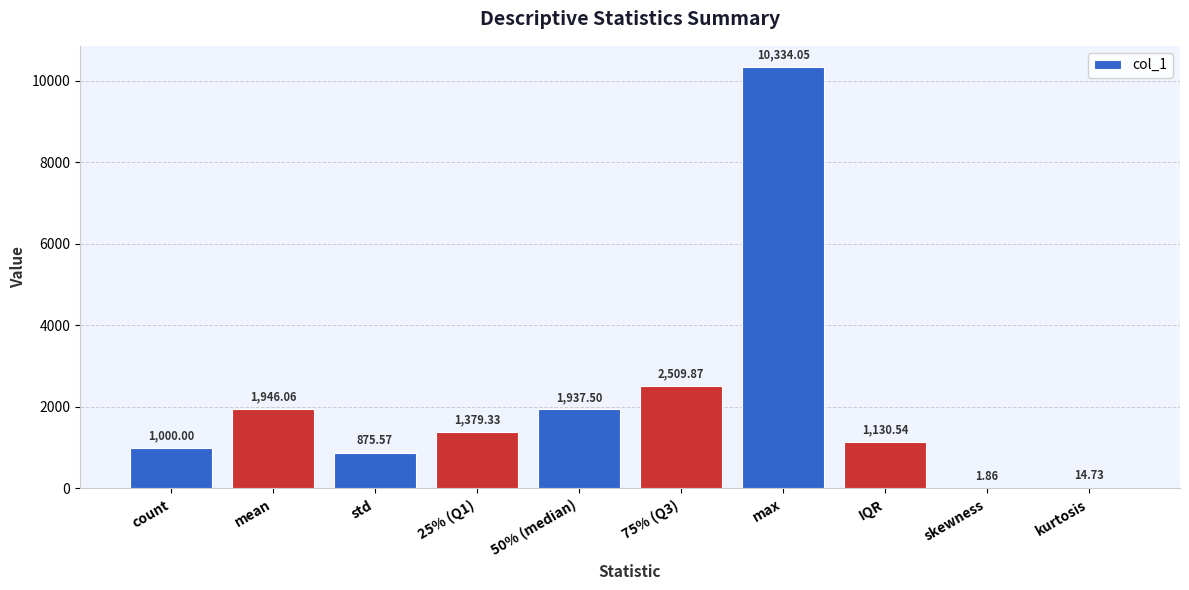

Count the number of data series in this chart.

1